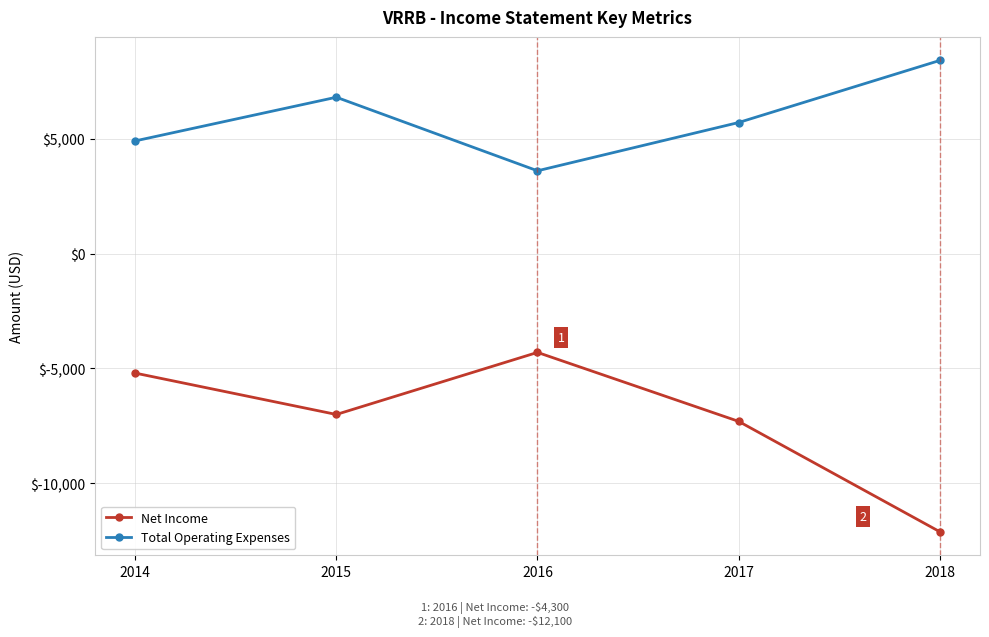

Is it true that Total Operating Expenses equals 2898 at 2017?

False